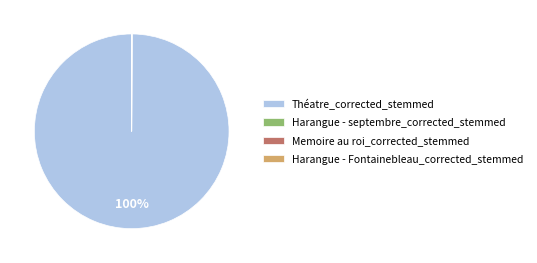

Which slice is the largest?

Théatre_corrected_stemmed